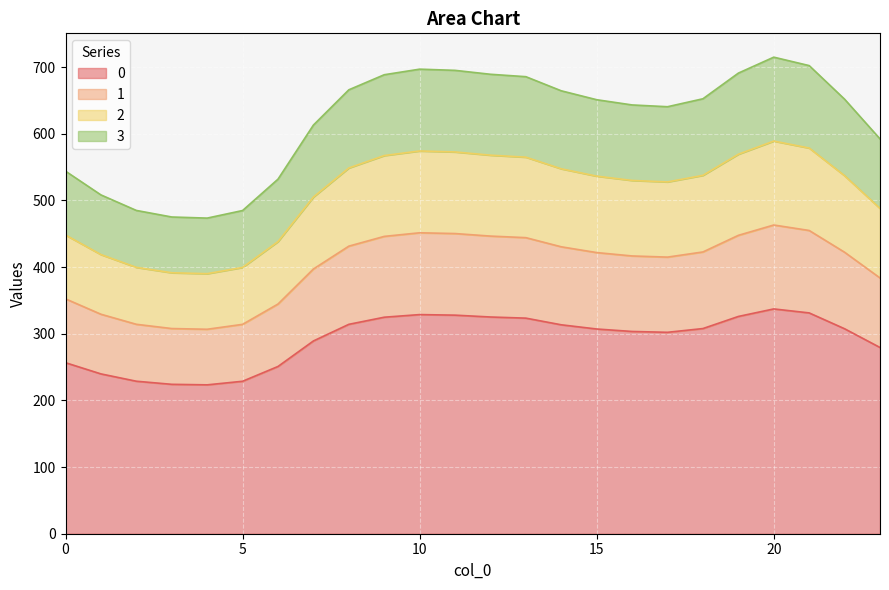

True or false: 1 and 0 intersect in this chart.

False